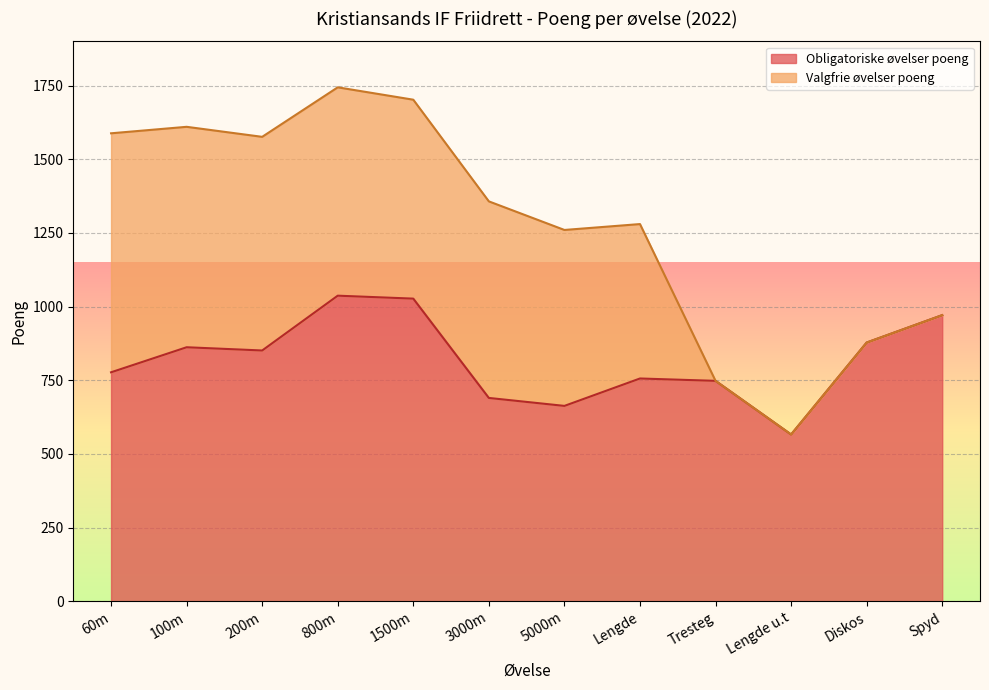

At which category does the chart reach its peak across all series?

800m